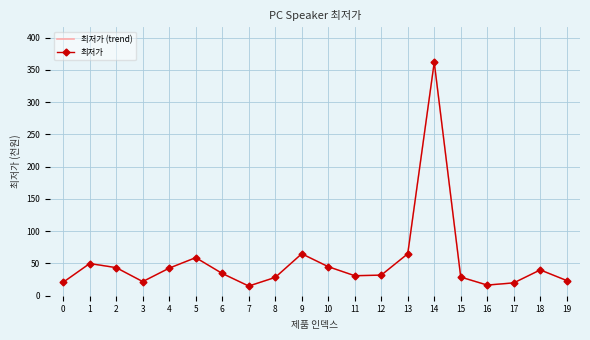

Between 16 and 10, which is larger?

10